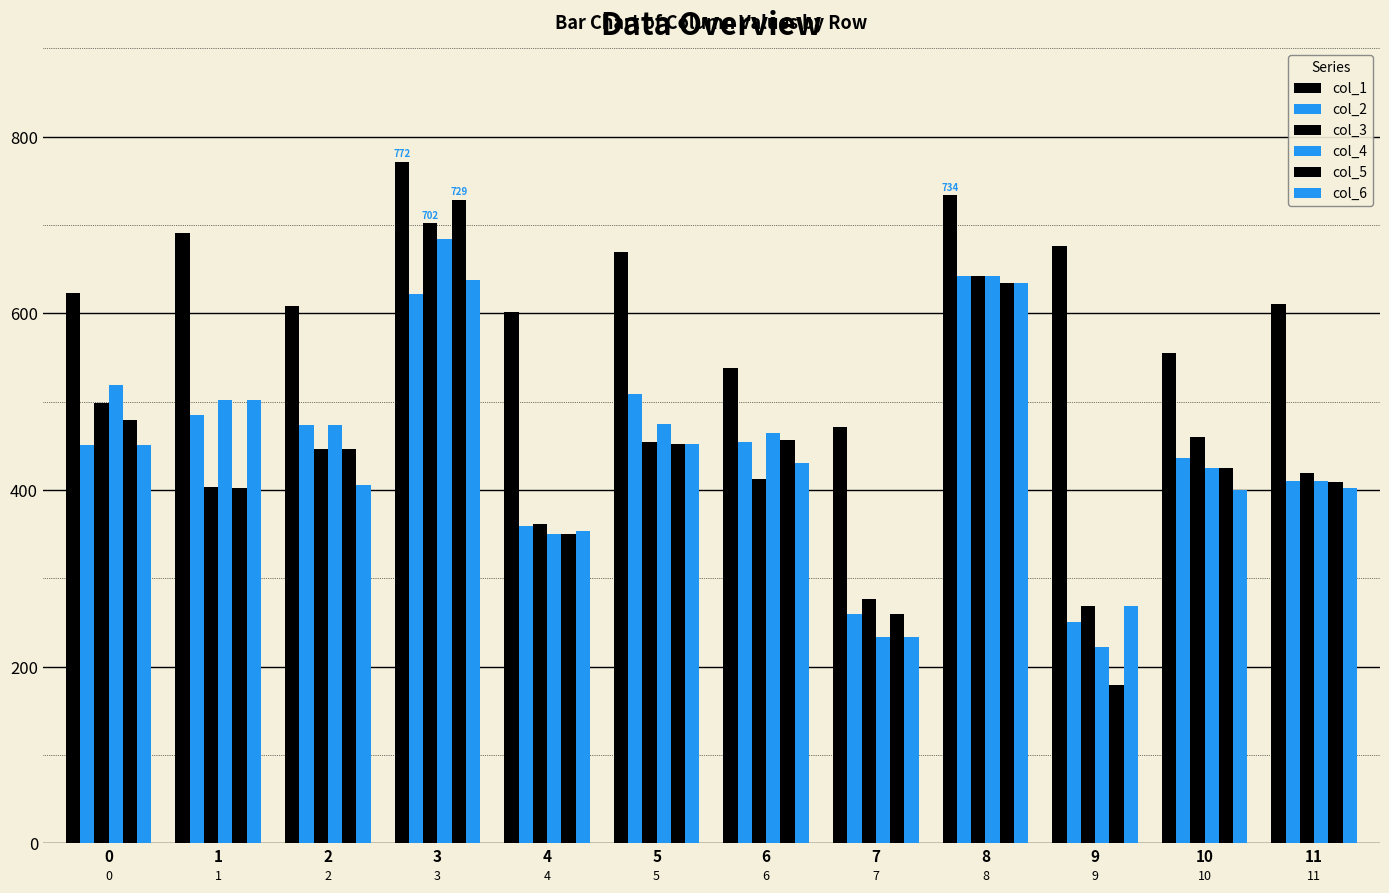

Are the bars horizontal?

No